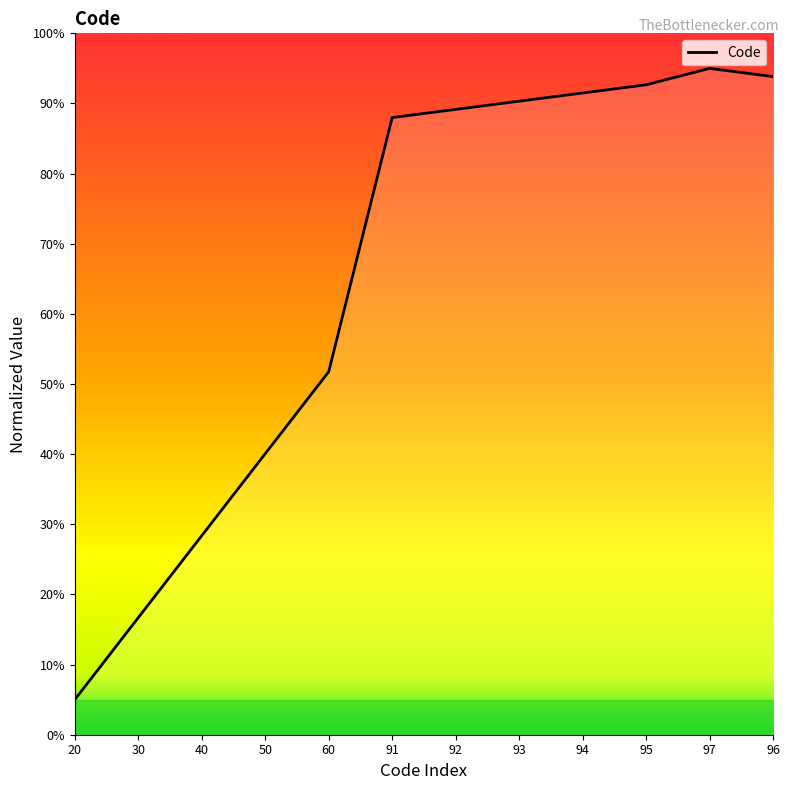

The value at 92 is 156.0. True or false?

False